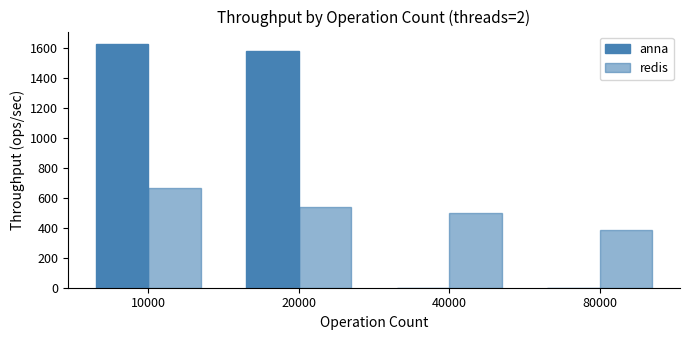

How many groups of bars are there?

4